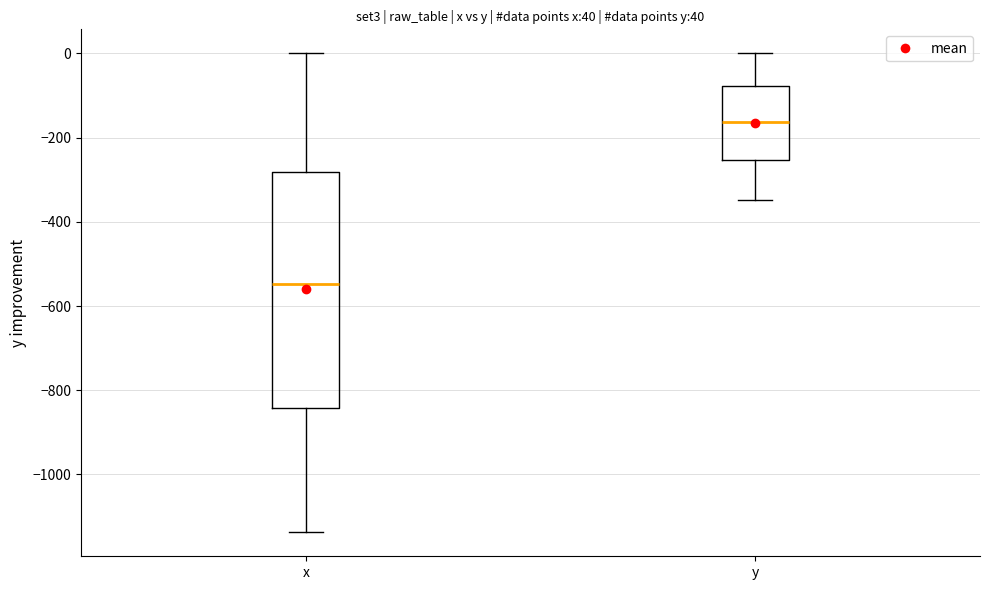

Which box is the tallest, from its lower edge to its upper edge?

x